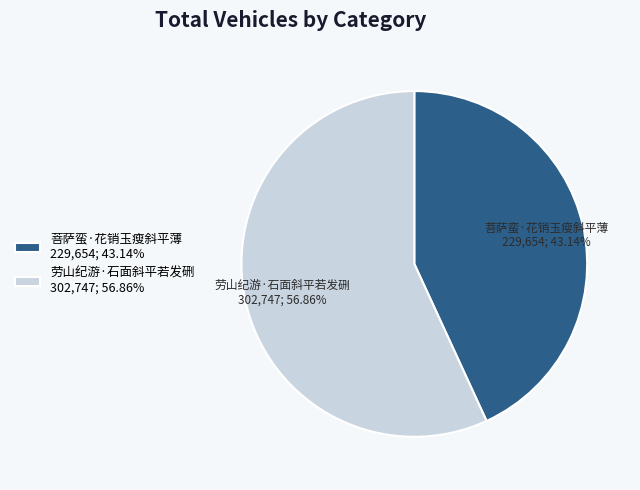

Count the number of slices in the pie.

2